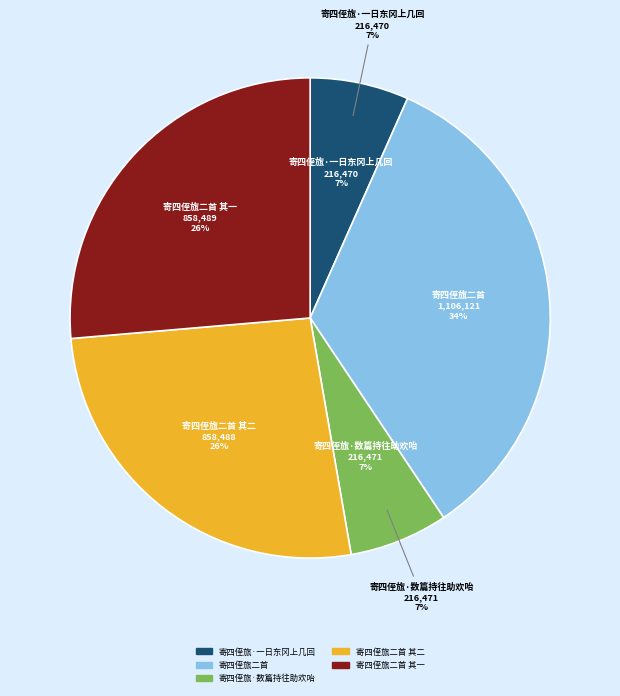

What percentage is NOT represented by 寄四侄旊·一日东冈上几回?

93.4%